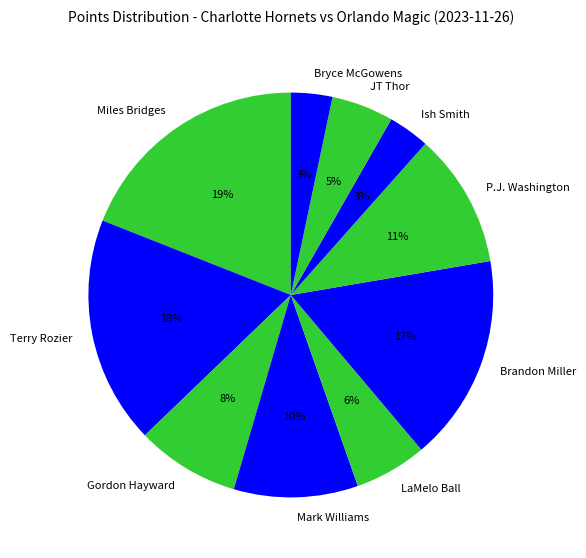

Is it true that Bryce McGowens is 3% of the pie?

True